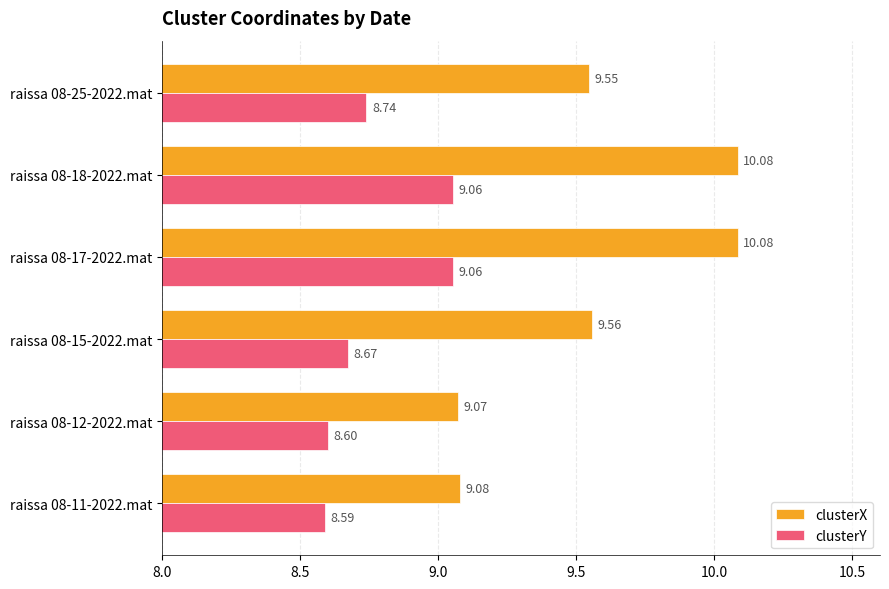

Which series changed the most between raissa 08-15-2022.mat and raissa 08-18-2022.mat?

clusterX